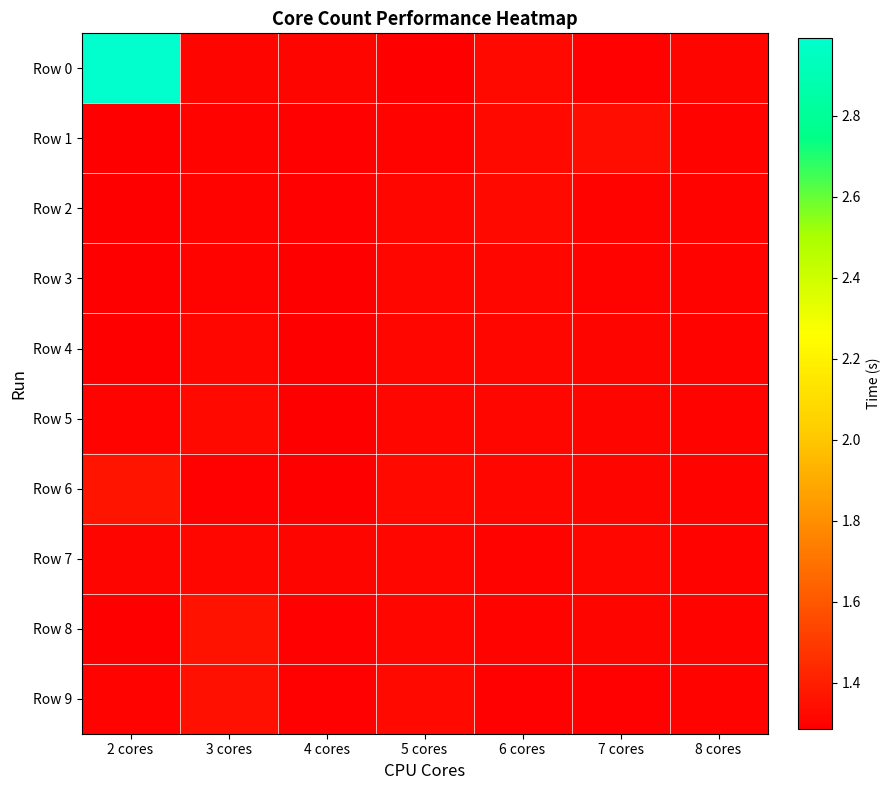

Rank the series at 7 cores from highest to lowest value.

Row 1, Row 7, Row 6, Row 5, Row 8, Row 4, Row 2, Row 3, Row 9, Row 0